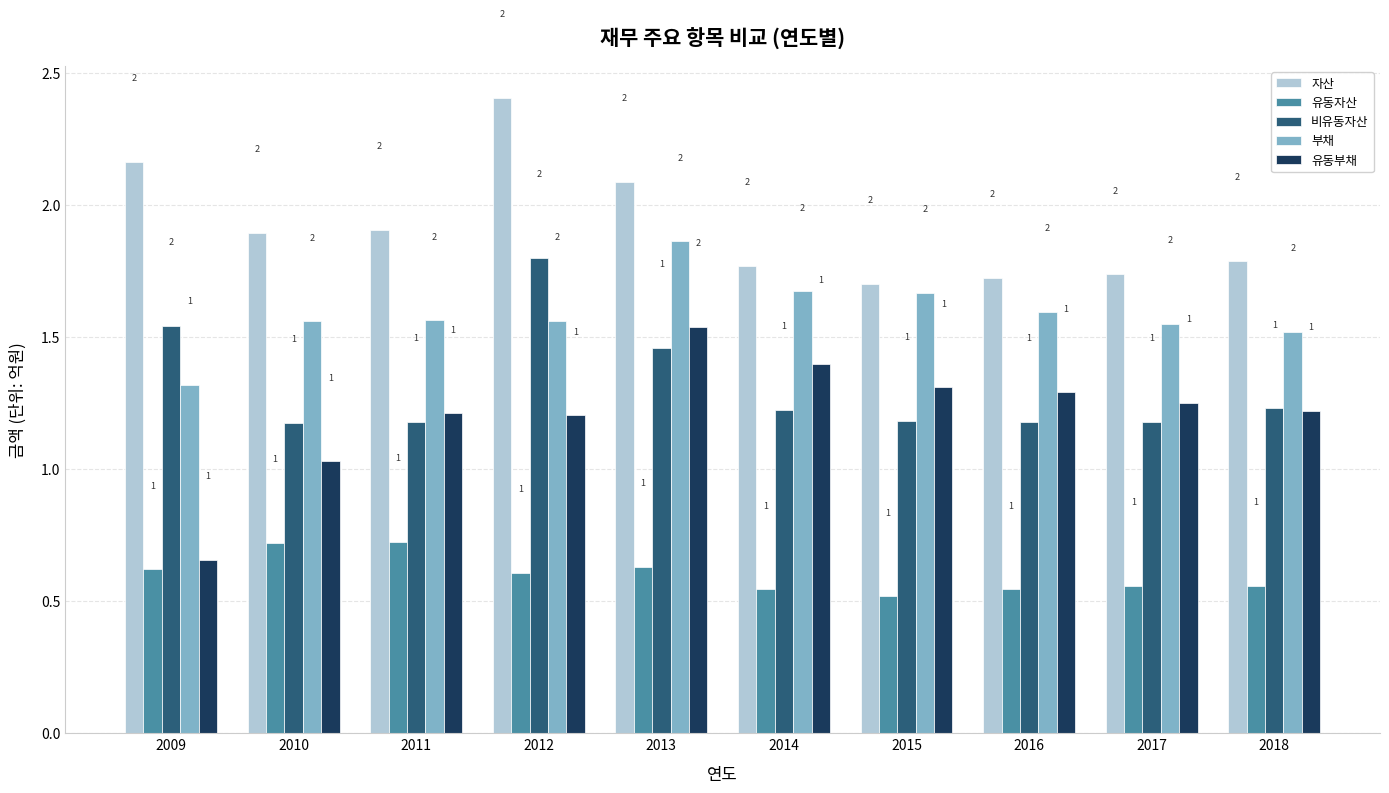

Which category has the lowest value across all series?

2015